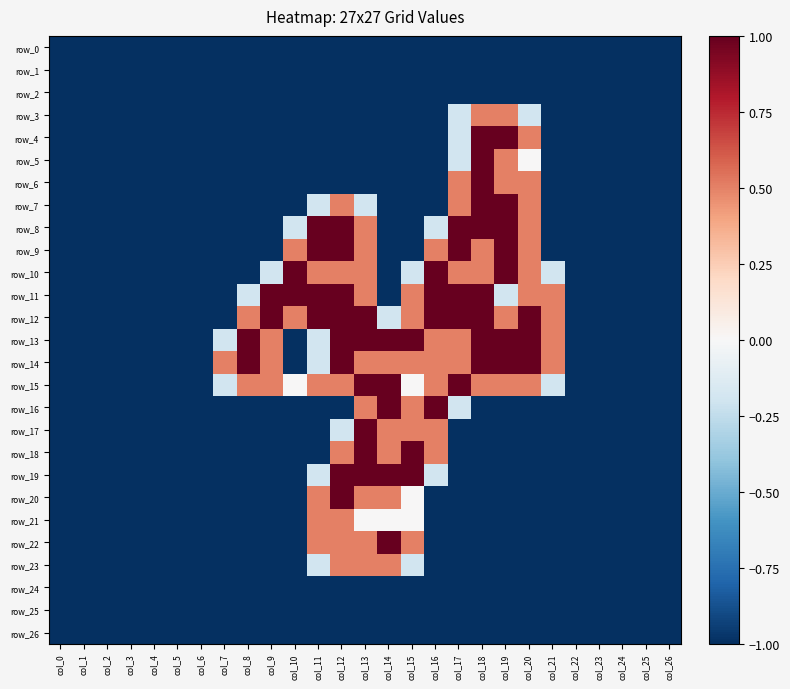

Which series has the largest range (max minus min)?

row_4